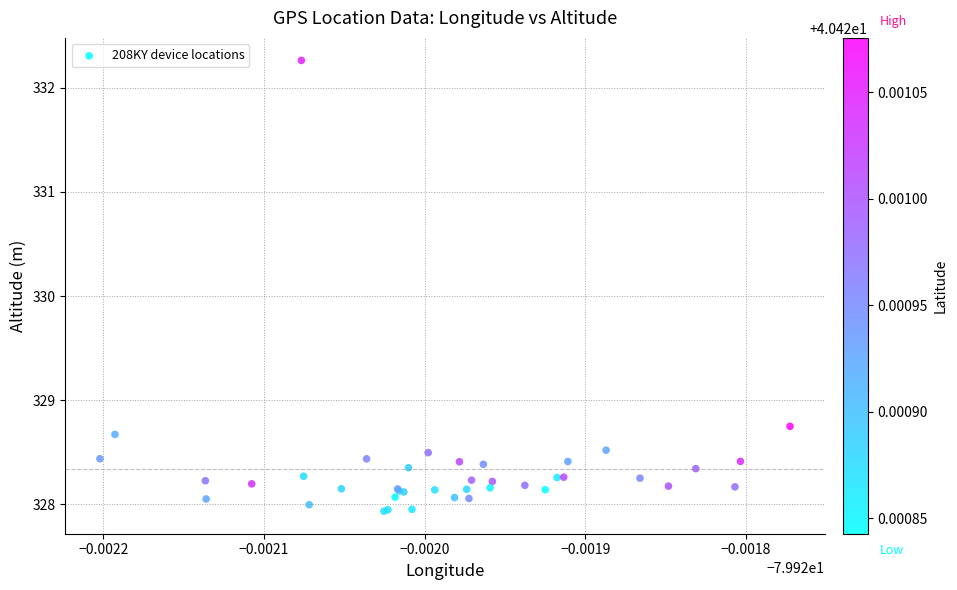

What Y value in the scatter plot is closest to 330?

328.7